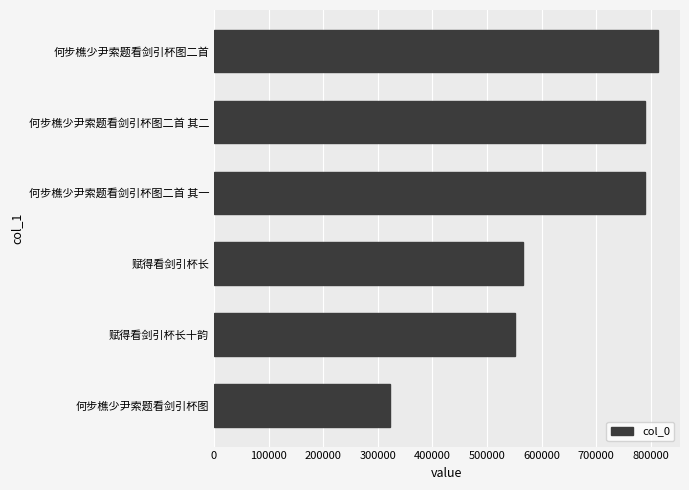

True or false: the data shows 788213 at 赋得看剑引杯长十韵.

False